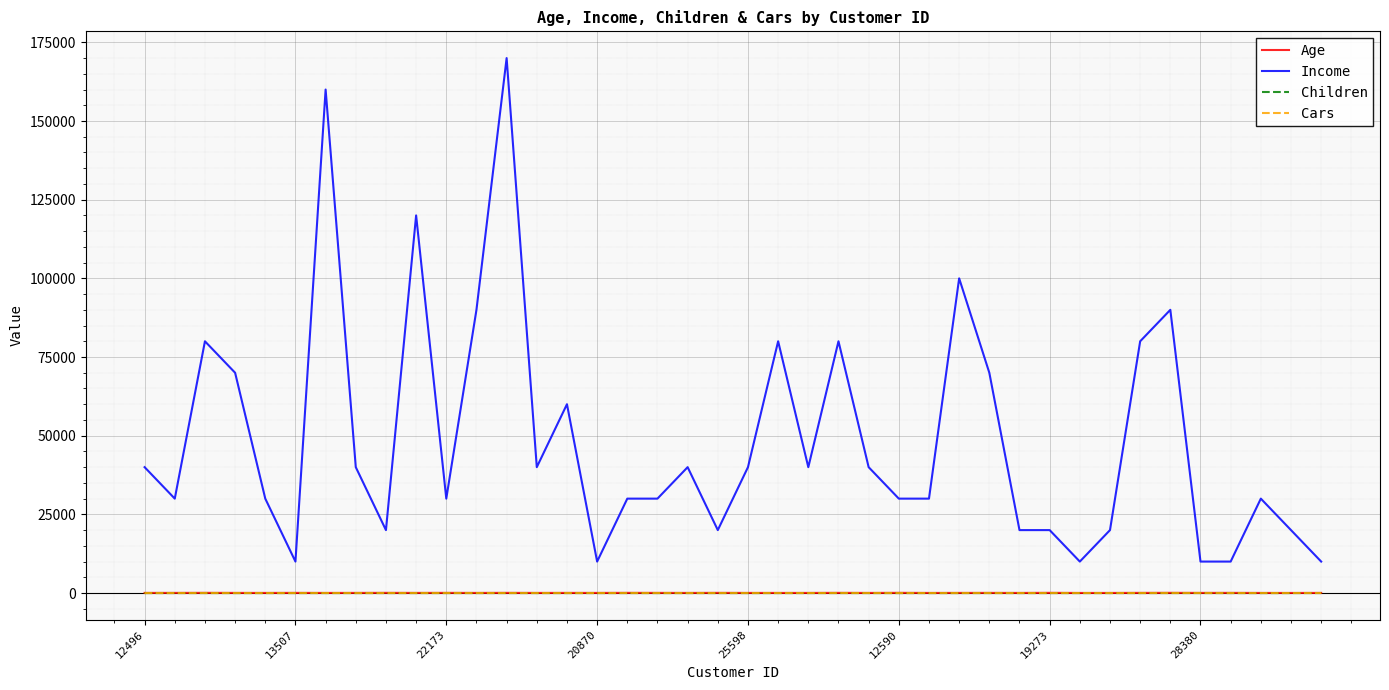

True or false: Children and Income intersect in this chart.

False